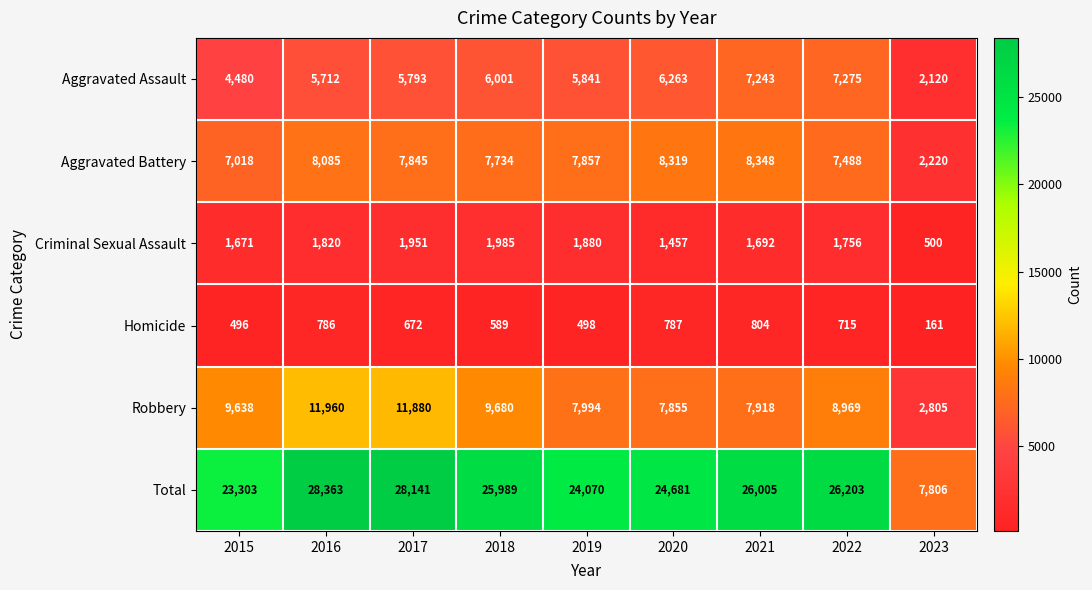

What is the spread (max minus min) of values at 2019?

23572